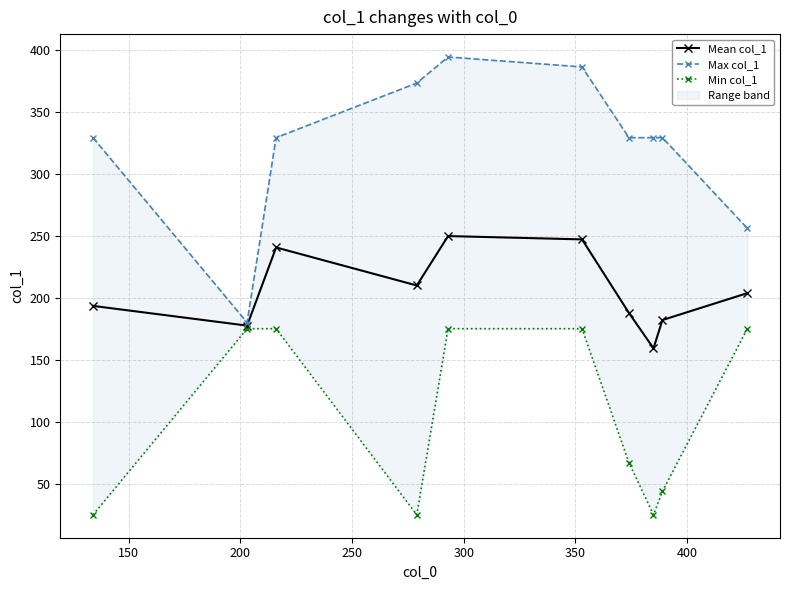

Reading left to right, list all the values displayed in this chart.

Mean col_1: 193.4	177.5	240.5	209.9	249.7	247.0	187.8	159.2	182.0	203.7
Max col_1: 329.0	180.0	329.0	373.0	394.0	386.0	329.0	329.0	329.0	256.0
Min col_1: 25.0	175.0	175.0	25.0	175.0	175.0	67.0	25.0	44.0	175.0